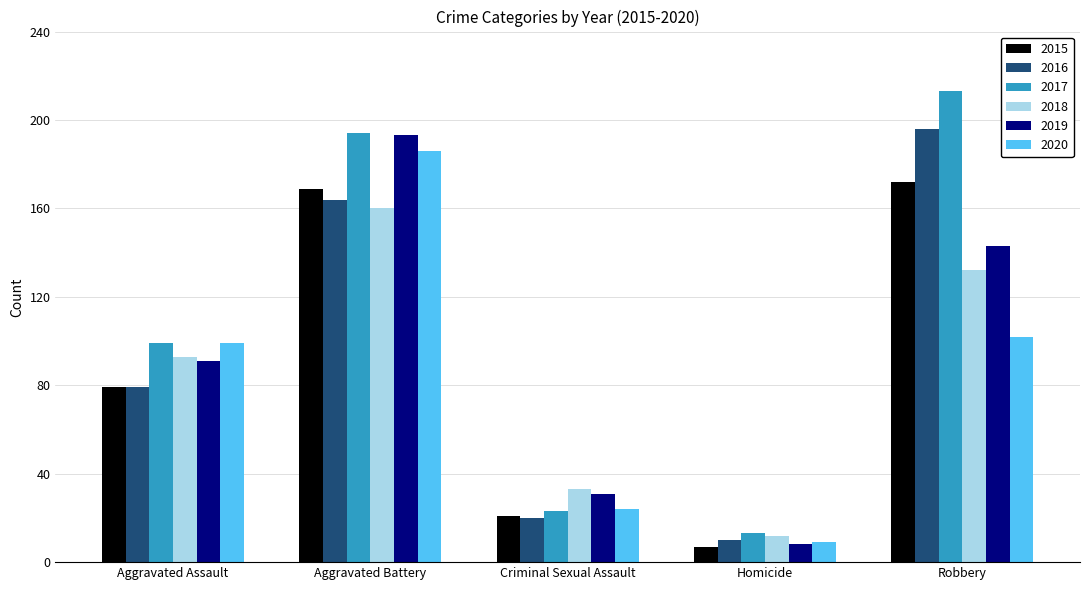

What is the difference between the maximum and minimum values in the 2017 series?

200